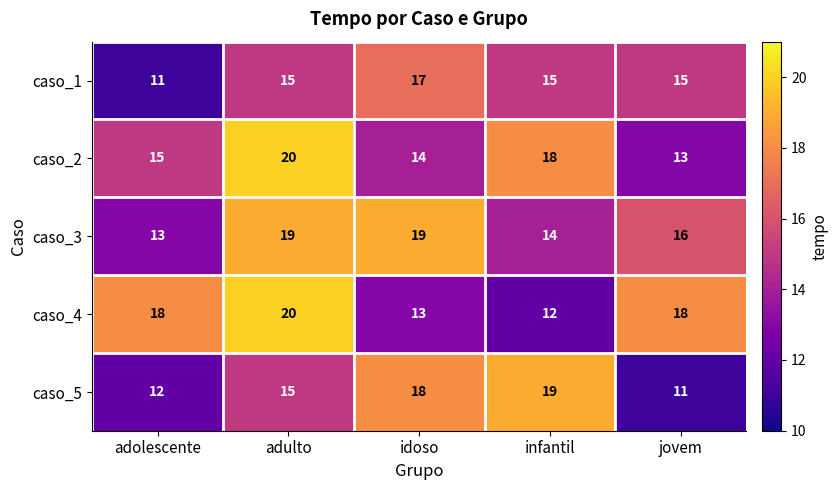

What is the difference between the maximum and minimum values in the caso_3 series?

6